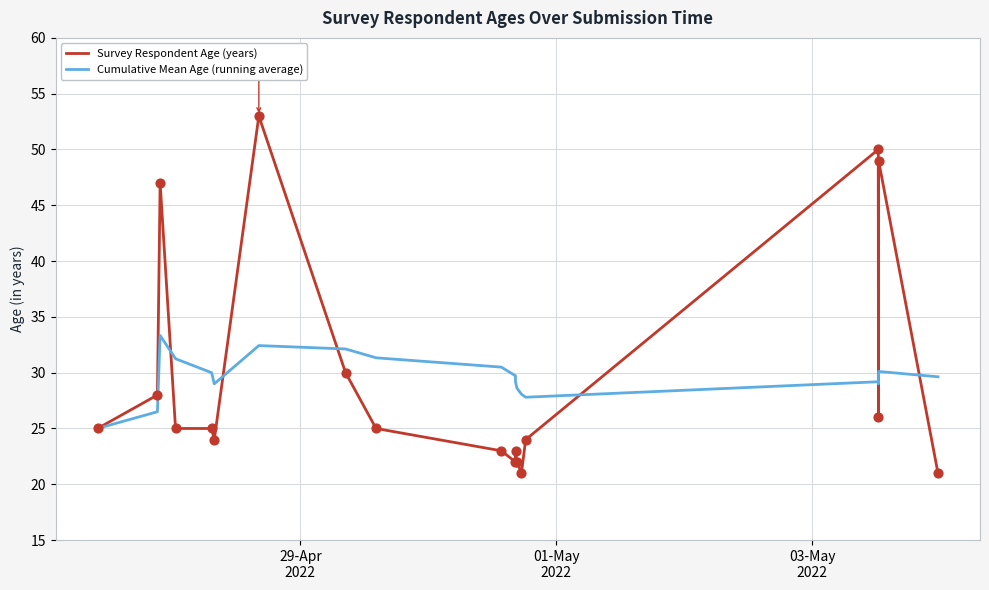

What is the minimum value shown in the chart?

21.0